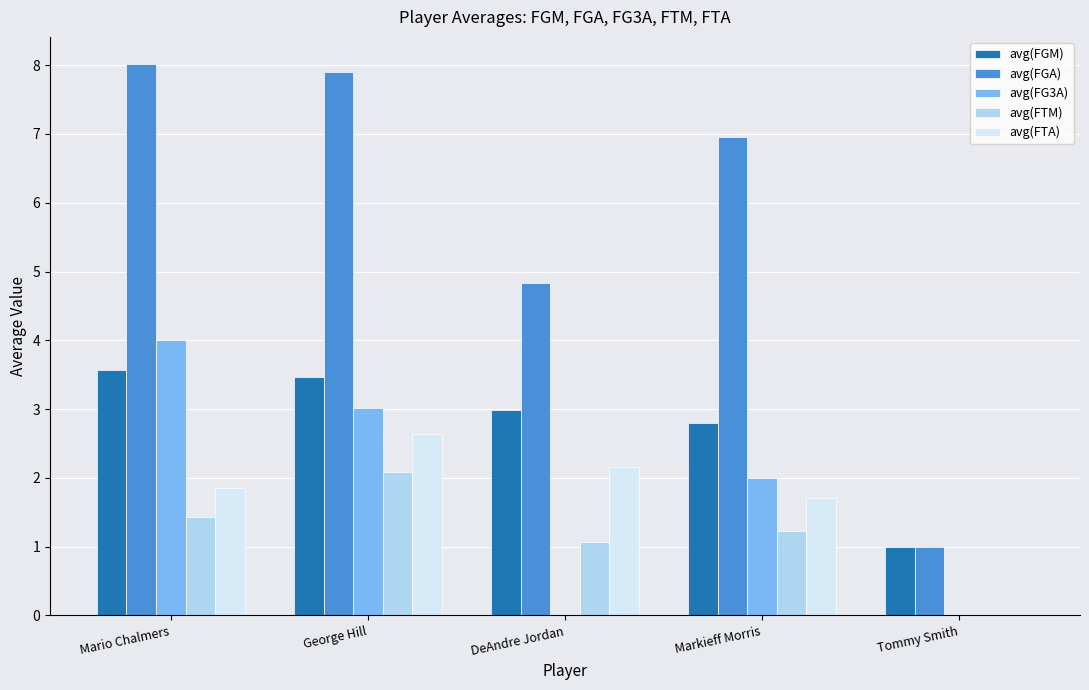

What is the sum of all avg(FGM) values?

13.8